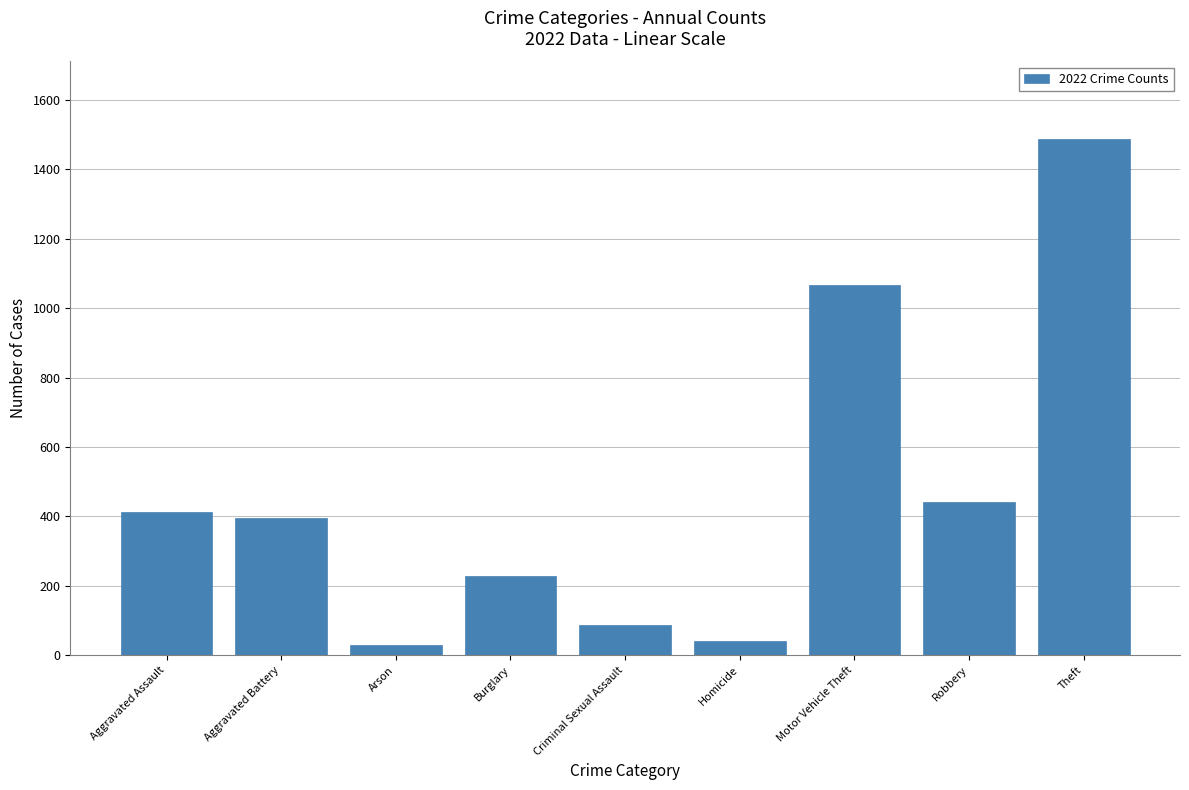

What position from the right is Motor Vehicle Theft?

3